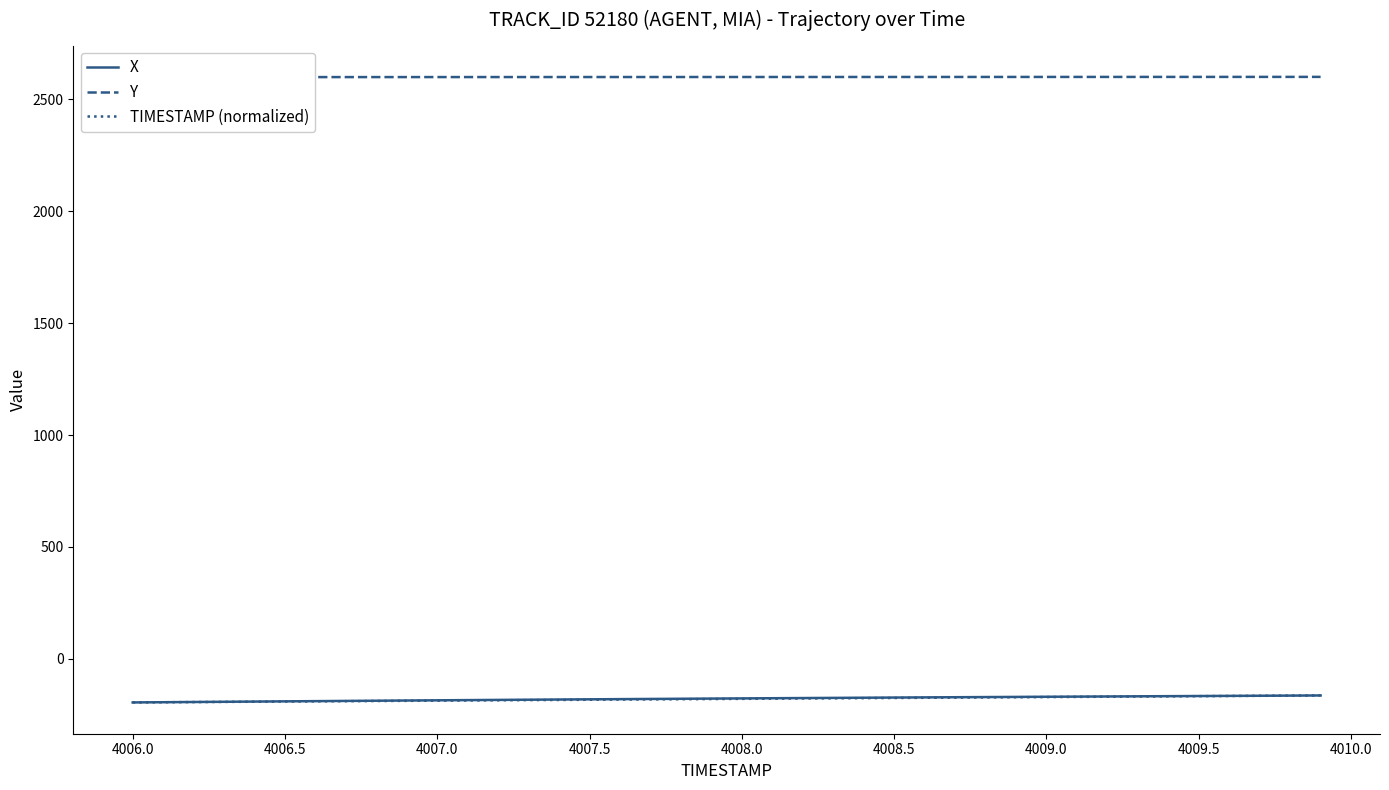

True or false: TIMESTAMP (normalized) and Y cross at least once.

False